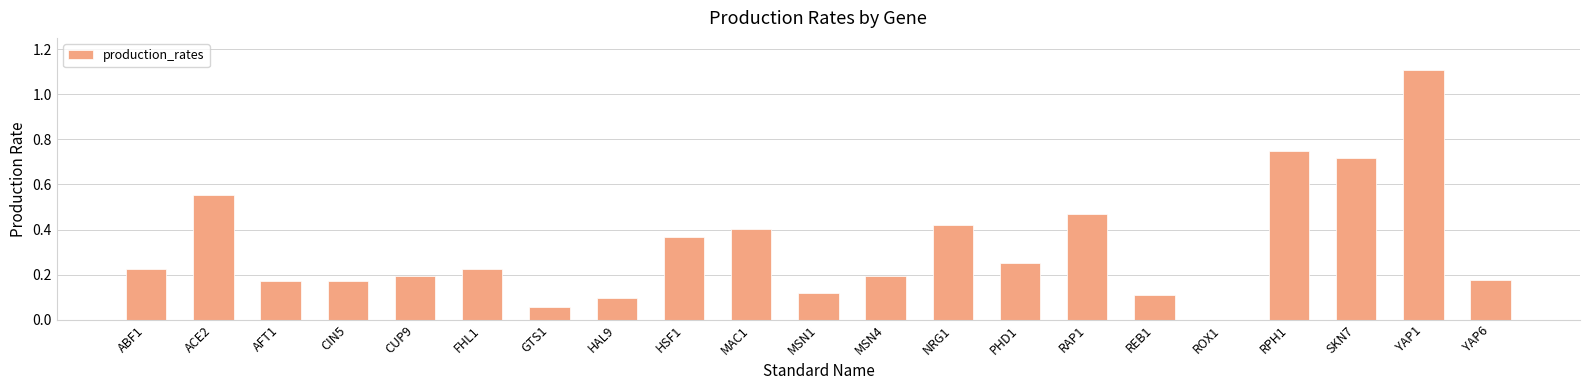

What is the sum of all values?

6.8